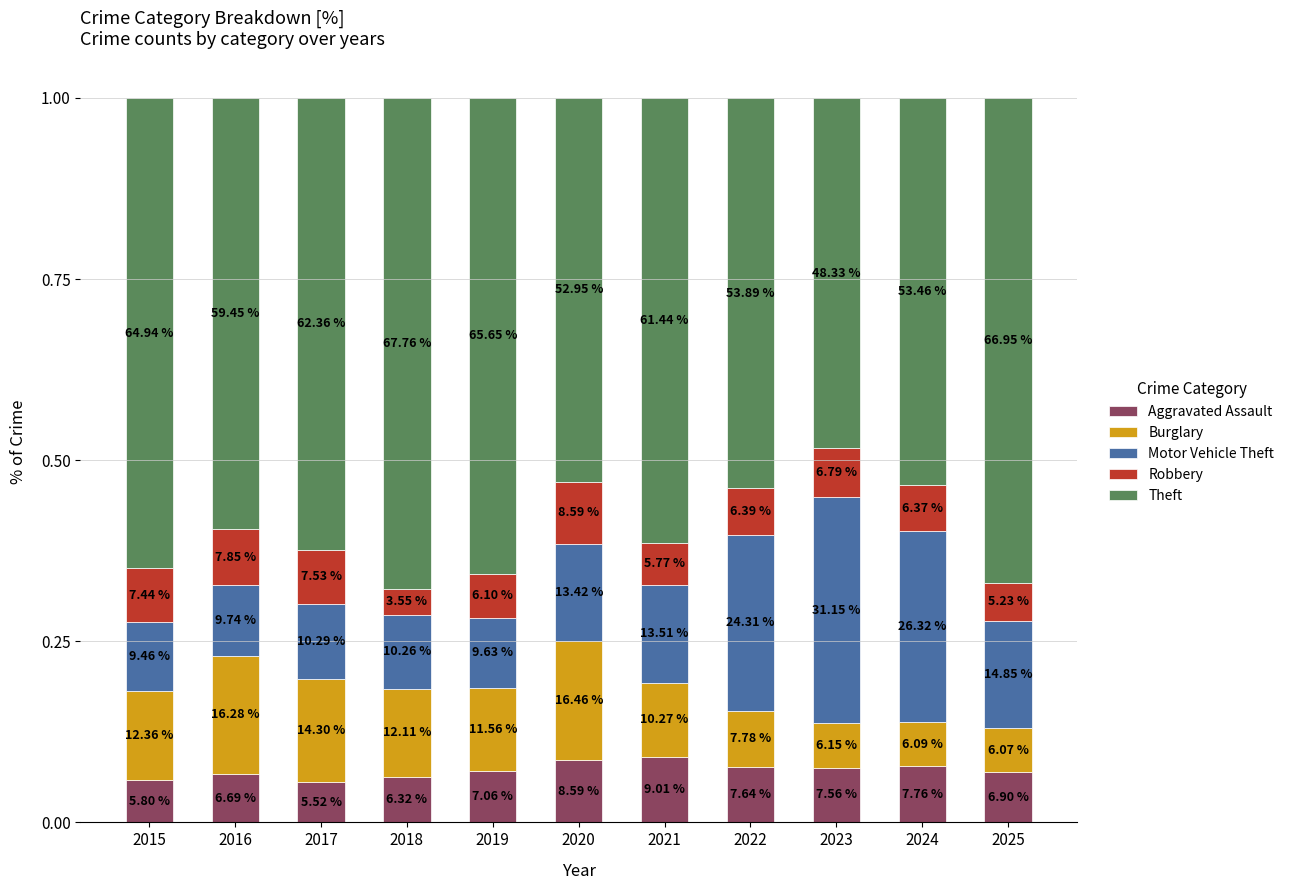

What is the sum of the Theft values at 2015 and 2020?

1.2